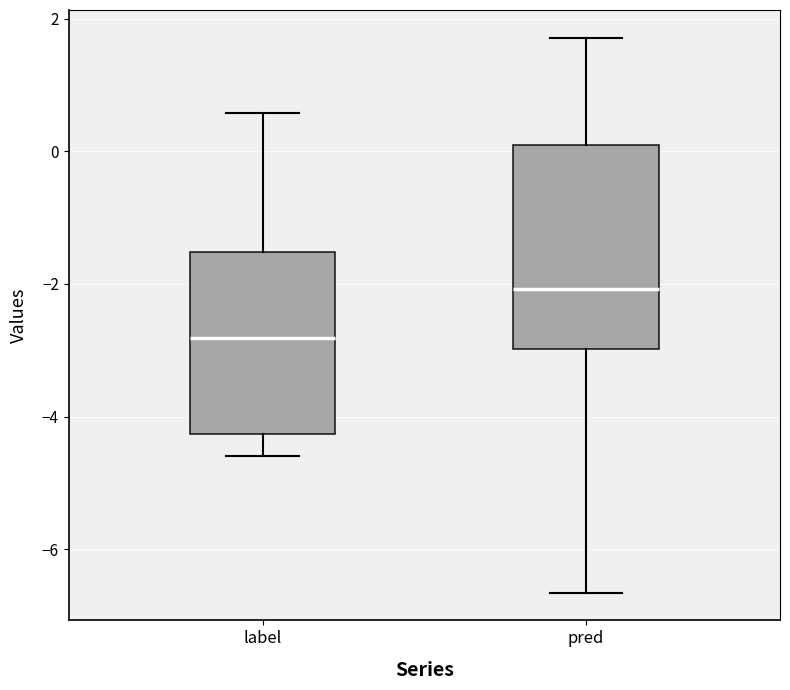

Where does the median line of the box for label sit on the y-axis? The values are not printed on the chart, so give them approximately, as read against the axis.

-2.8